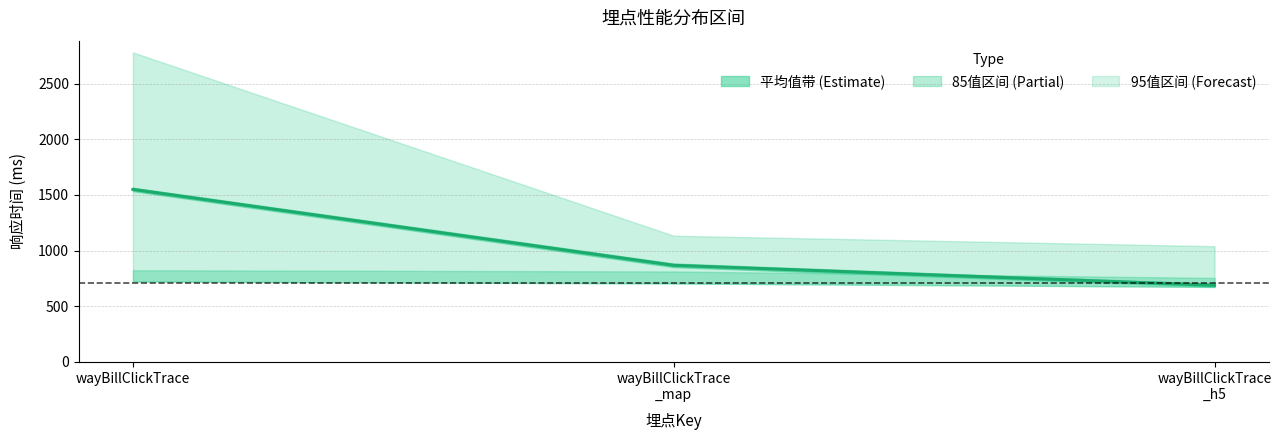

List the labels in order of value, smallest first.

wayBillClickTrace
_h5, wayBillClickTrace
_map, wayBillClickTrace